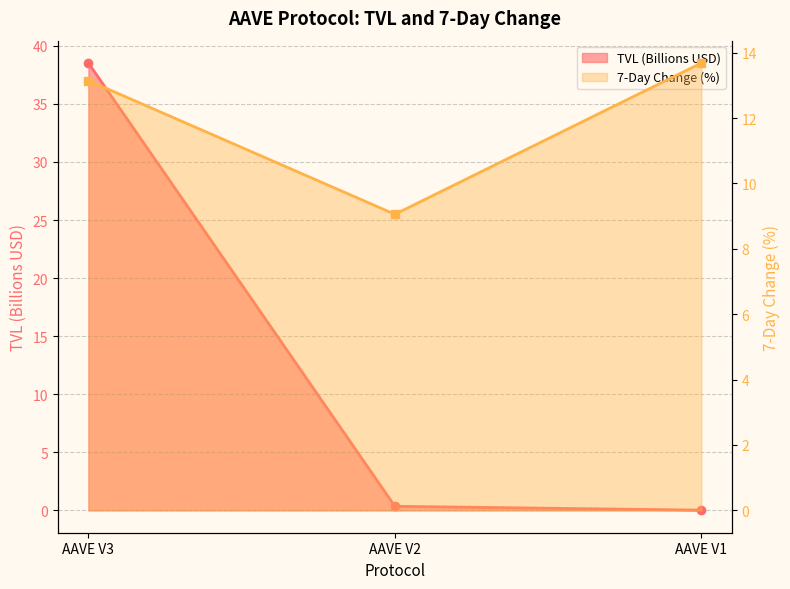

Reading left to right, list all the values displayed in this chart.

tvl: AAVE V3=38.5	AAVE V2=0.4	AAVE V1=0.0
change_7d: AAVE V3=13.1	AAVE V2=9.1	AAVE V1=13.7